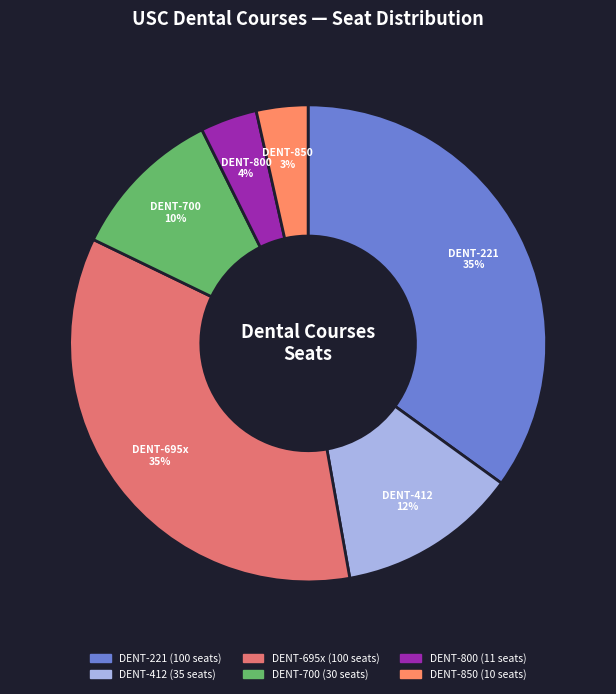

To the nearest percent, what is the average slice percentage?

17%